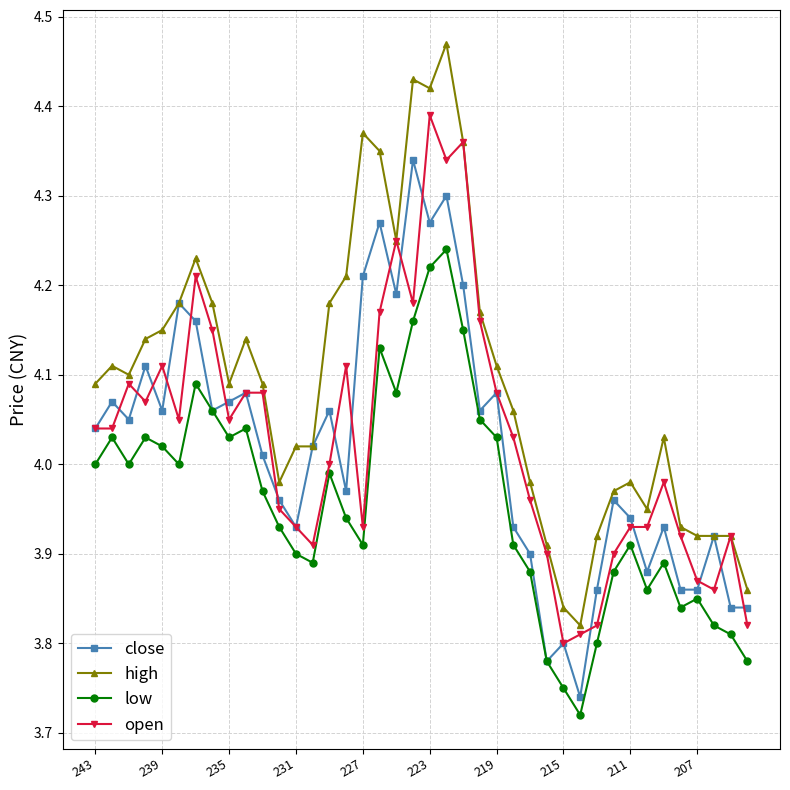

True or false: open has more than 2 interior local peaks.

True